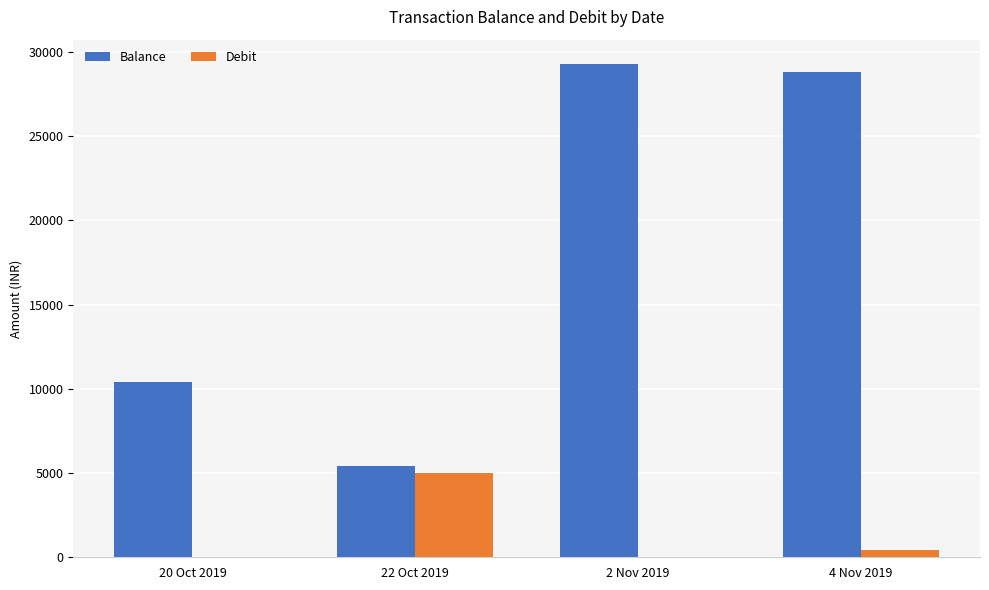

At which label is Balance closest to 17346?

20 Oct 2019